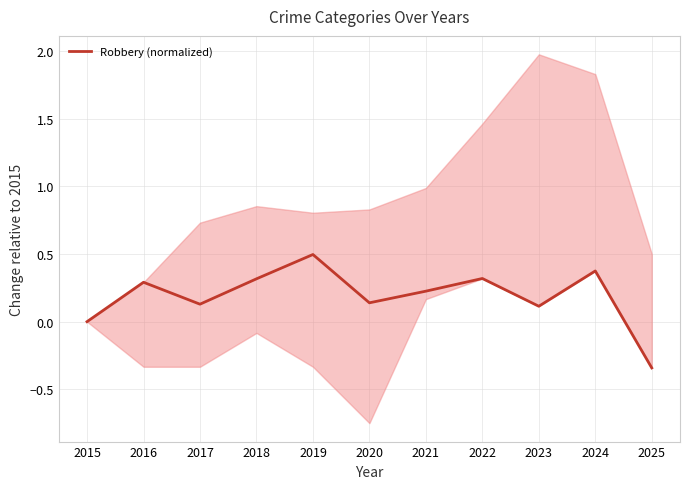

How many values are between 0 and 1?

10